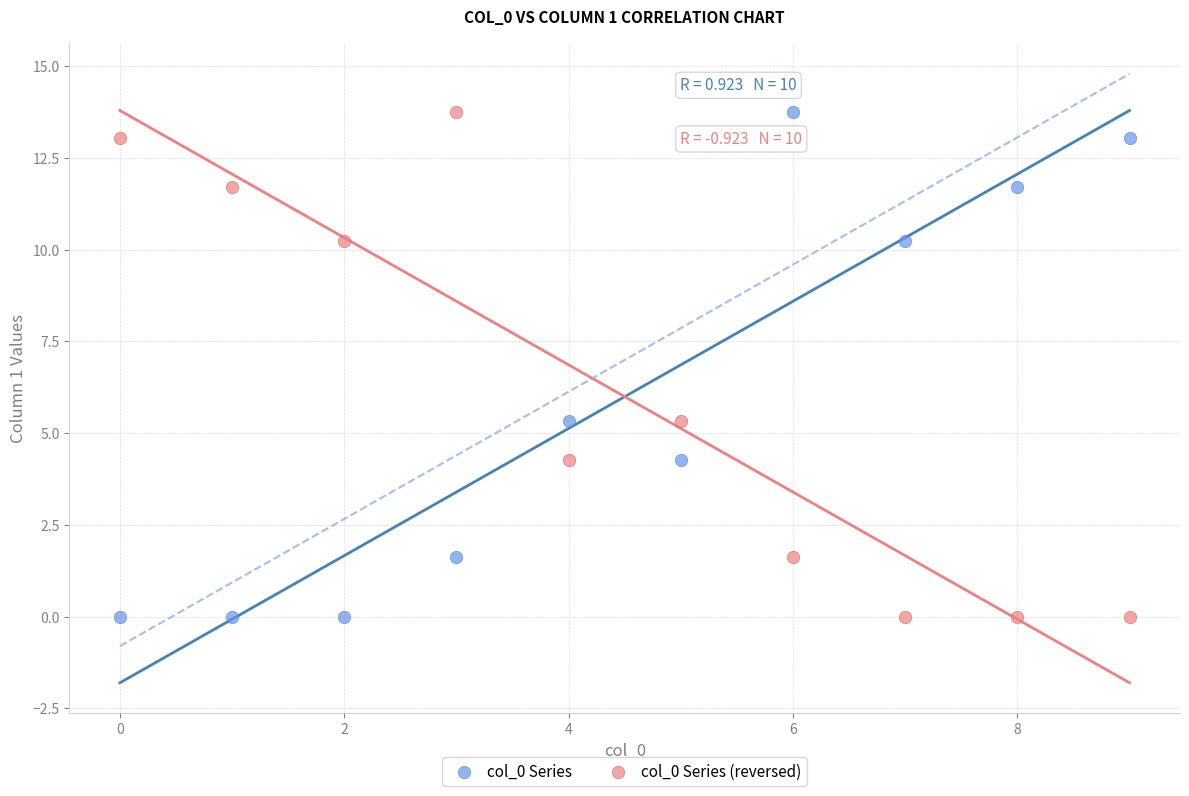

Across all data points, what is the range of Y values (max minus min)?

13.8